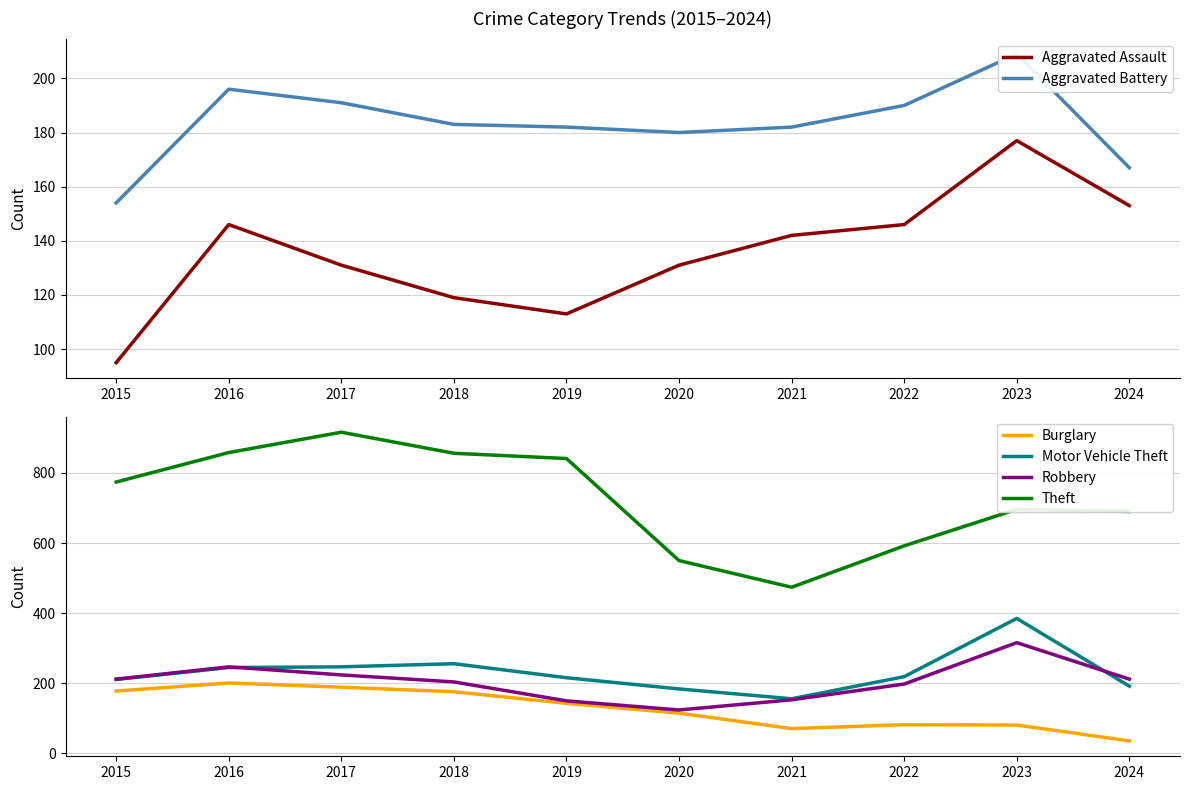

At which category does Theft reach its first local peak?

2017